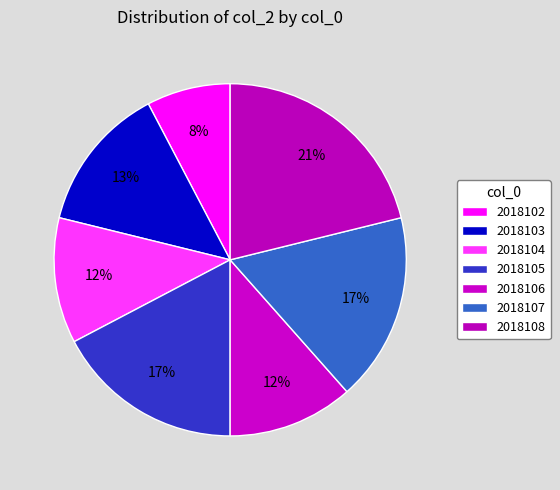

Count the number of slices in the pie.

7